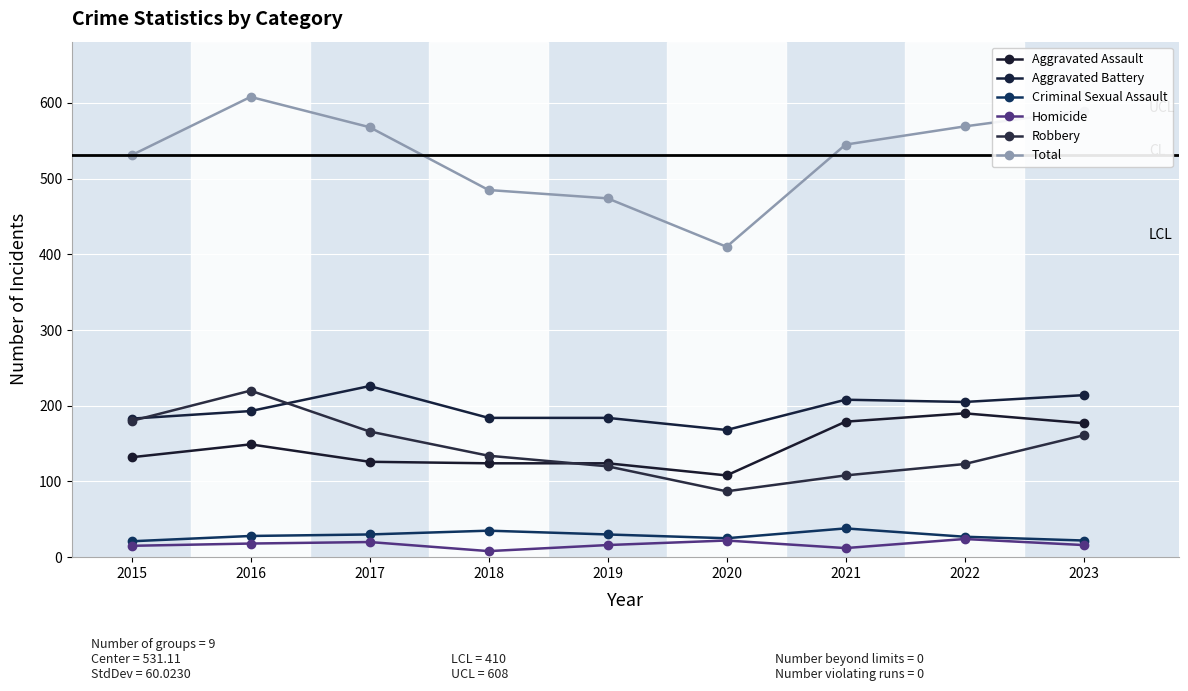

What is the greatest value displayed?

608